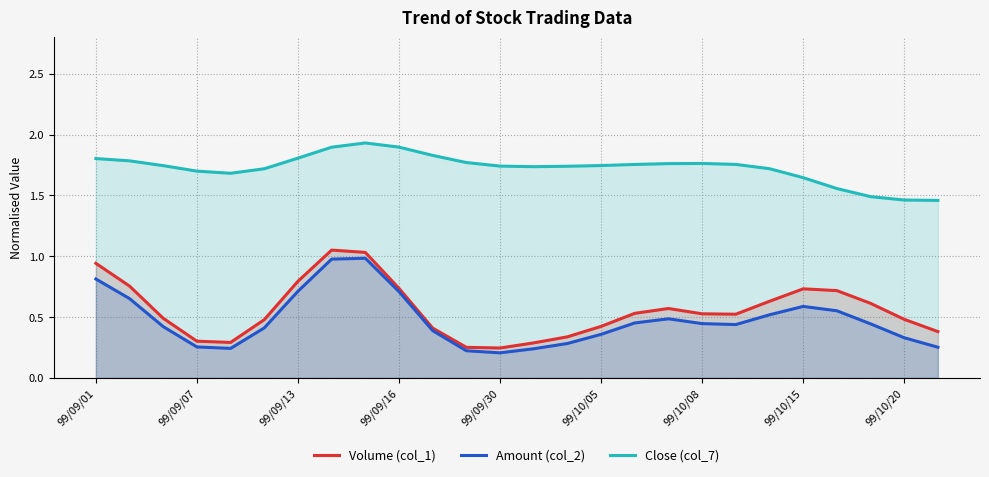

The Volume (col_1) series shows 0.5 at 99/10/08. True or false?

True